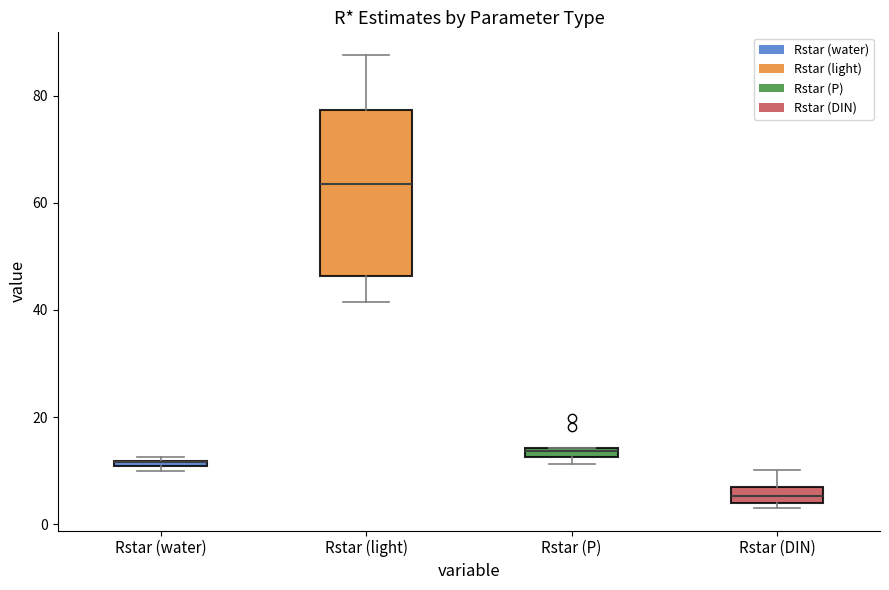

Where is the upper edge of the box for Rstar (P) on the y-axis? The values are not printed on the chart, so give them approximately, as read against the axis.

14